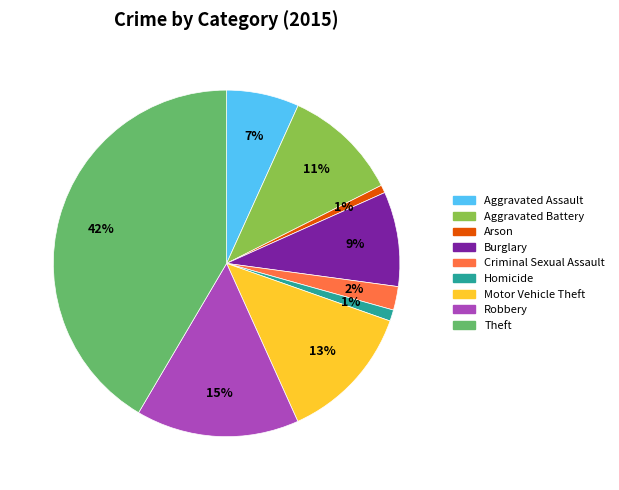

Is there a majority slice in this chart?

No